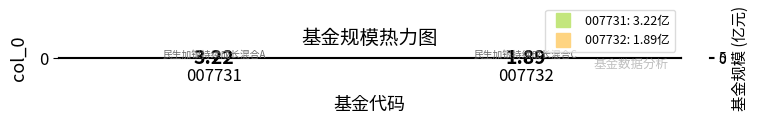

What is the change in value from 007731 to 007732?

-1.3